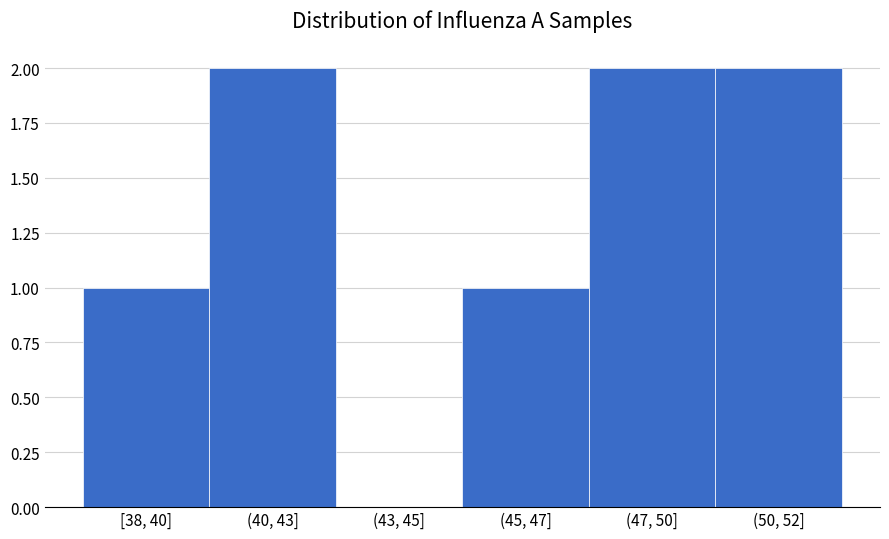

Reading right to left, list all the values displayed in this chart.

(50, 52]=2	(47, 50]=2	(45, 47]=1	(43, 45]=0	(40, 43]=2	[38, 40]=1